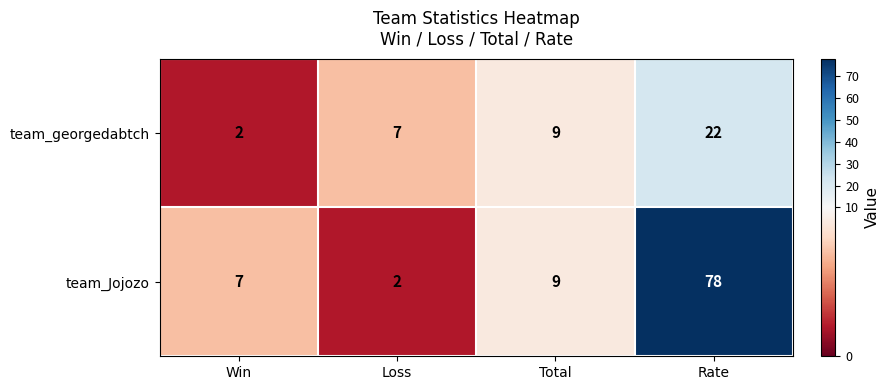

Rank the series by their maximum value, from highest to lowest.

team_Jojozo, team_georgedabtch